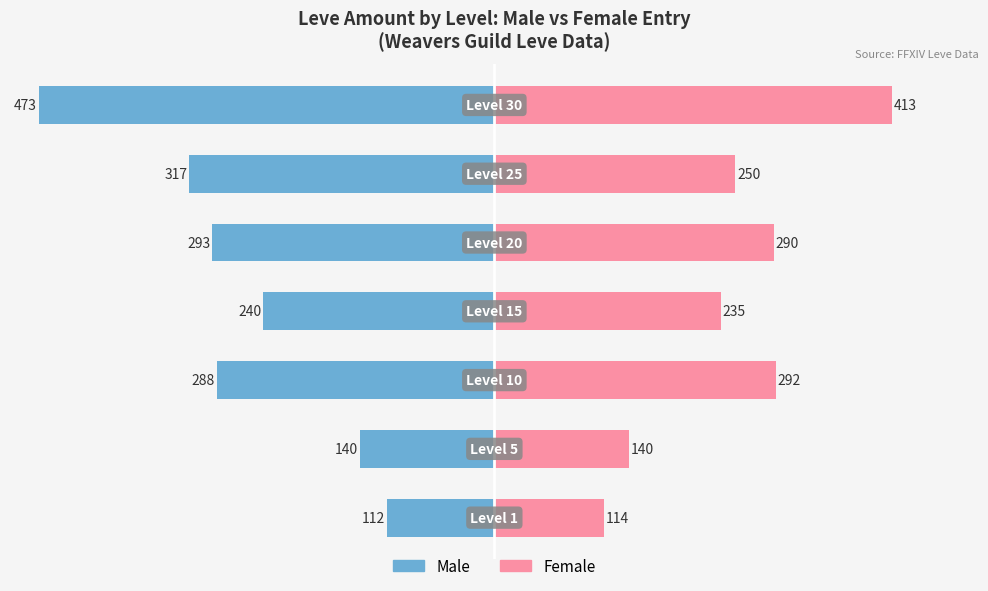

Between 0 and 4, which series saw the biggest shift?

Male